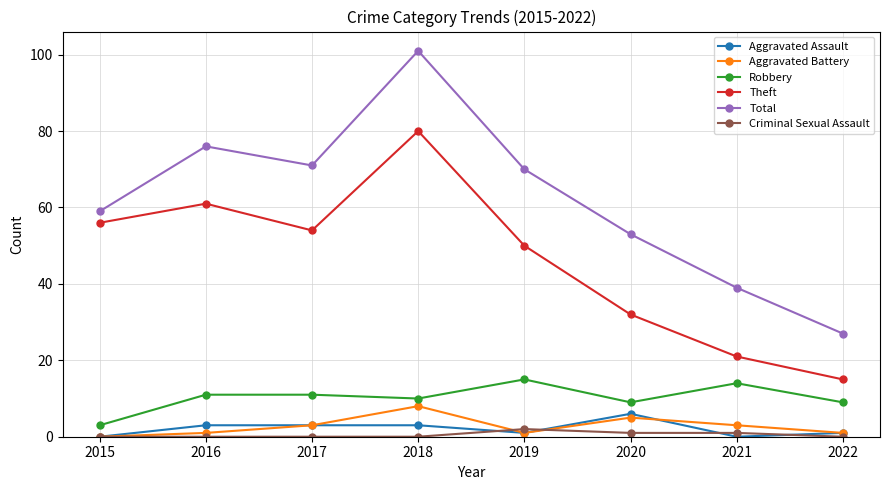

List the series in order of their peak value, lowest first.

Criminal Sexual Assault, Aggravated Assault, Aggravated Battery, Robbery, Theft, Total